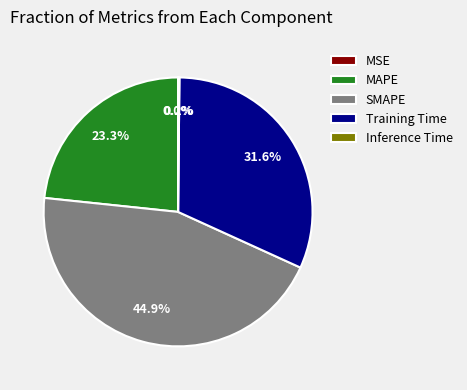

What percentage is the MAPE slice, to the nearest percent?

23%